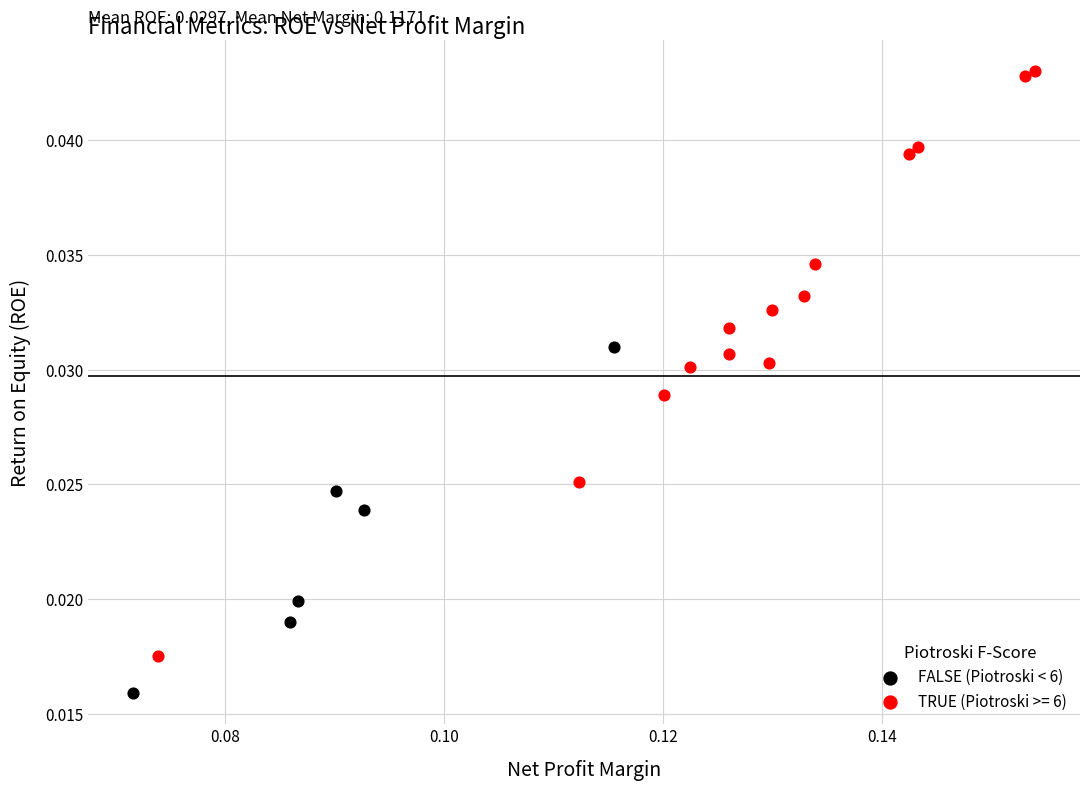

Which series contains the lowest Y value?

FALSE (Piotroski < 6)